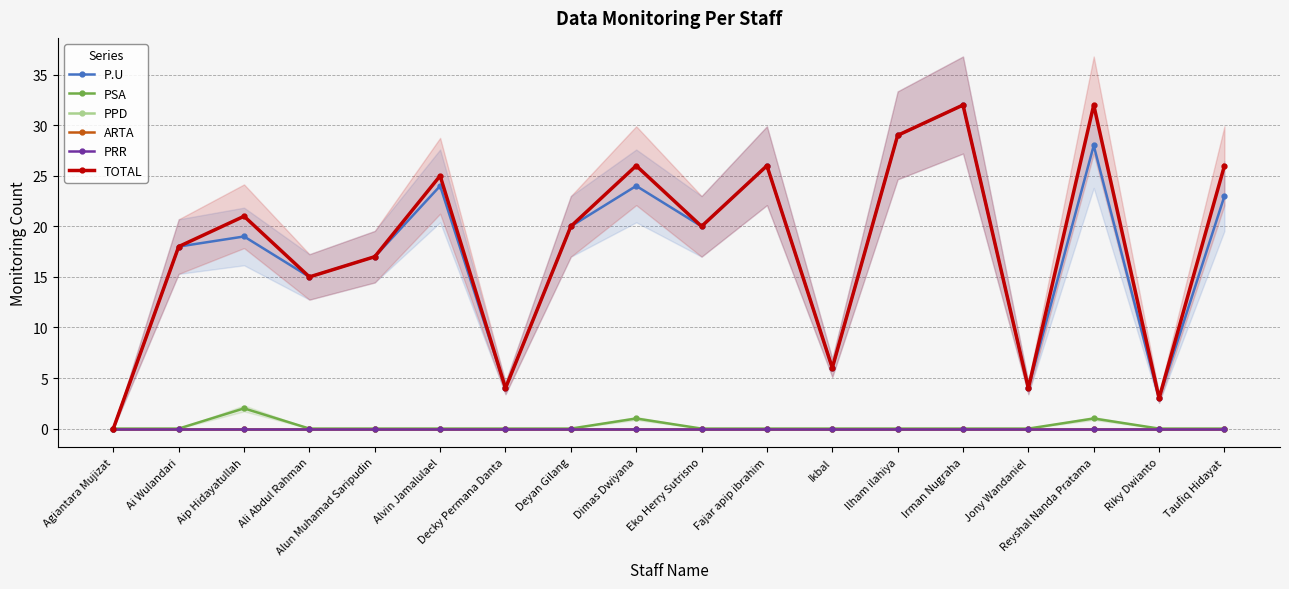

Which category has the lowest value in the P.U series?

Agiantara Mujizat